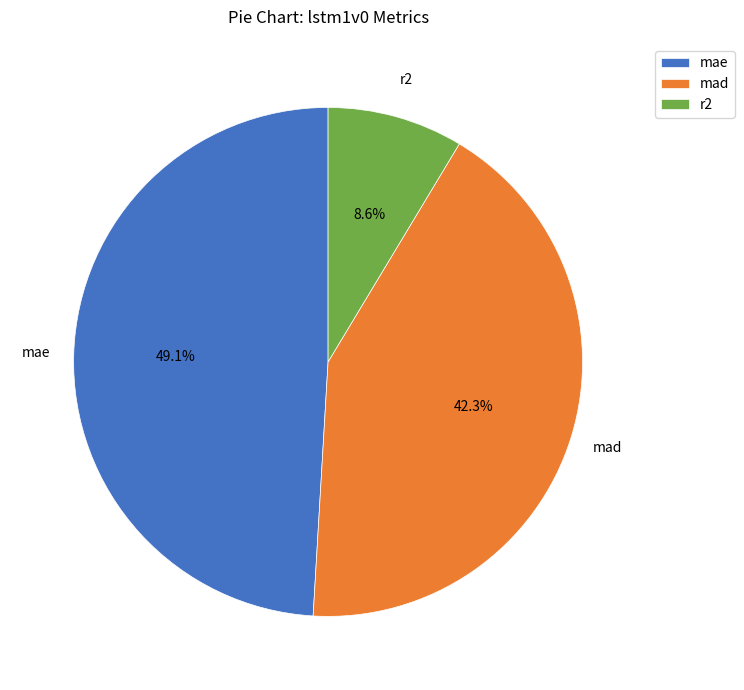

Combined, do mae and mad account for over 50%?

Yes